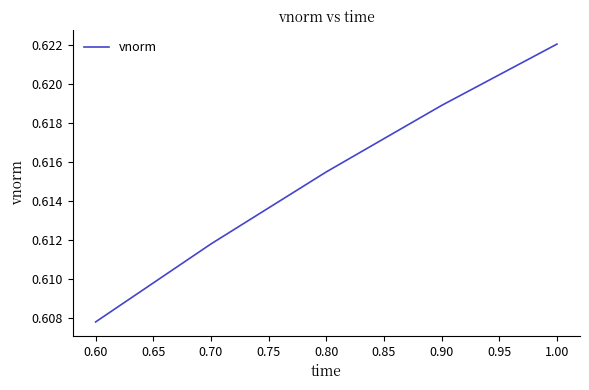

What is the sum of all values?

3.1